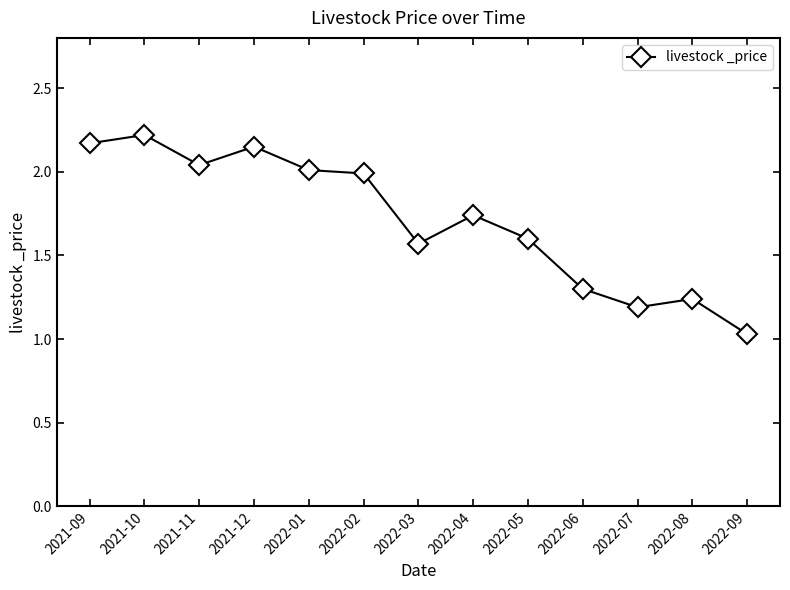

Does the chart have visible grid lines?

No